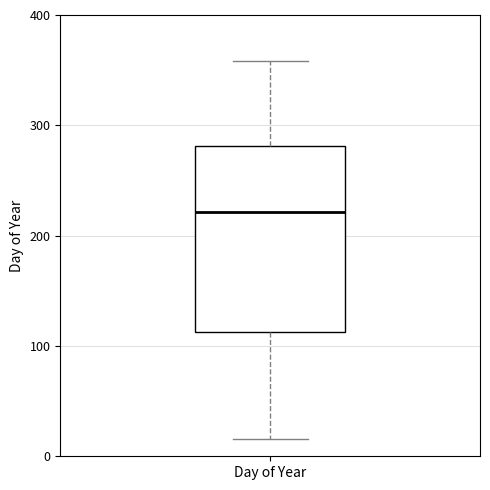

Read this box plot against the y-axis: the position of the median line, the range covered by the box, and the ends of both whiskers. The values are not printed on the chart, so give them approximately, as read against the axis.

median 220, box 110 to 280, whiskers 20 to 360